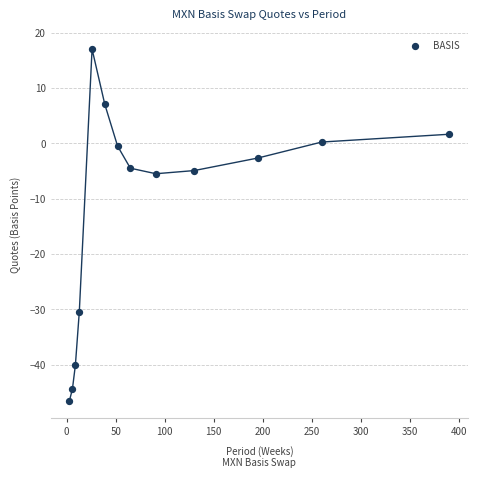

What is the range of Y values (max minus min)?

63.5